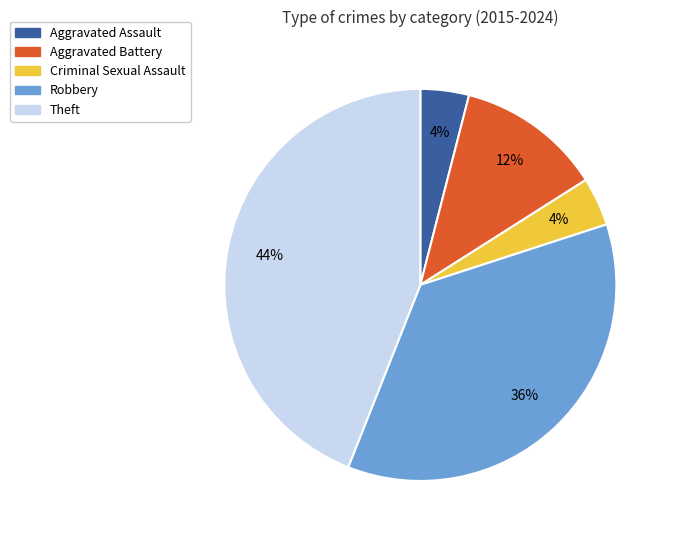

Combined, do Robbery and Criminal Sexual Assault account for over 50%?

No